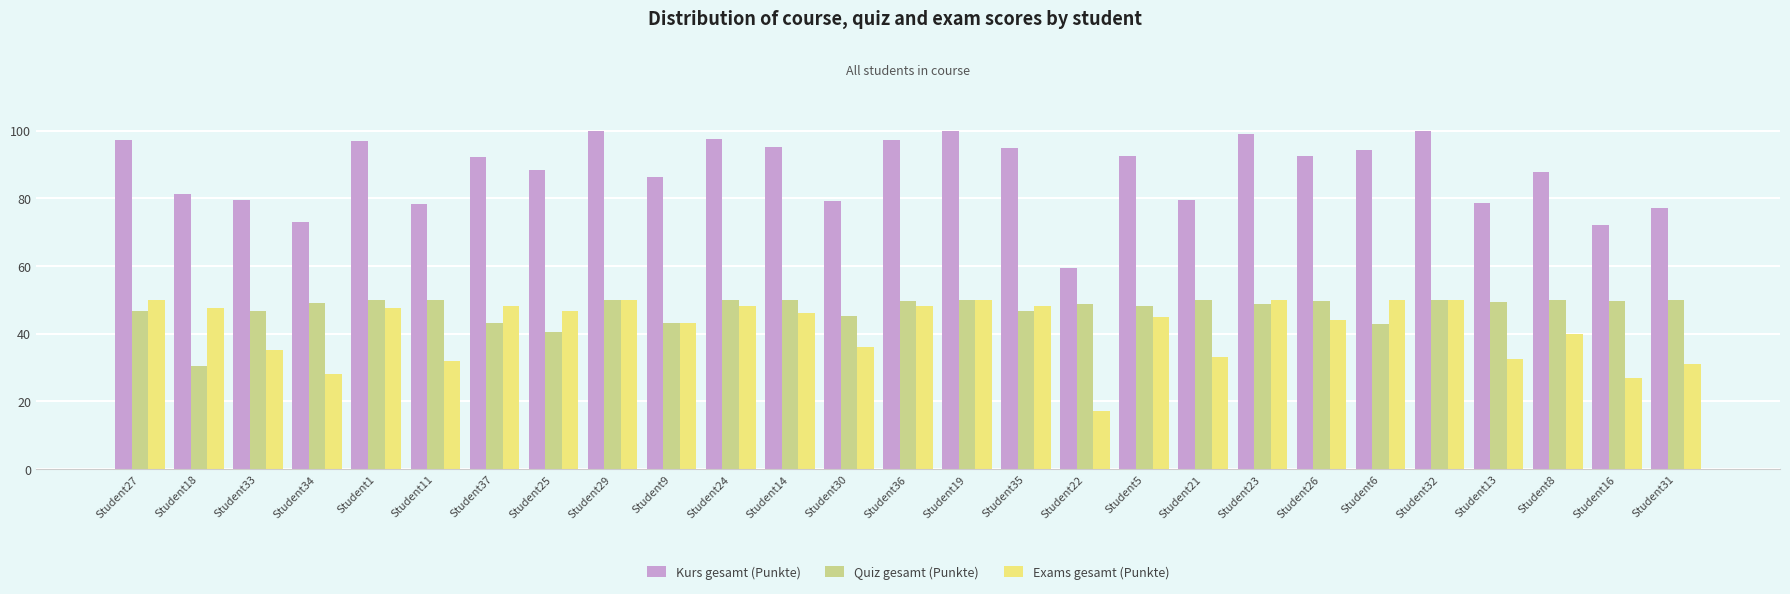

True or false: Kurs gesamt (Punkte) has a value of 77.2 at Student31.

True